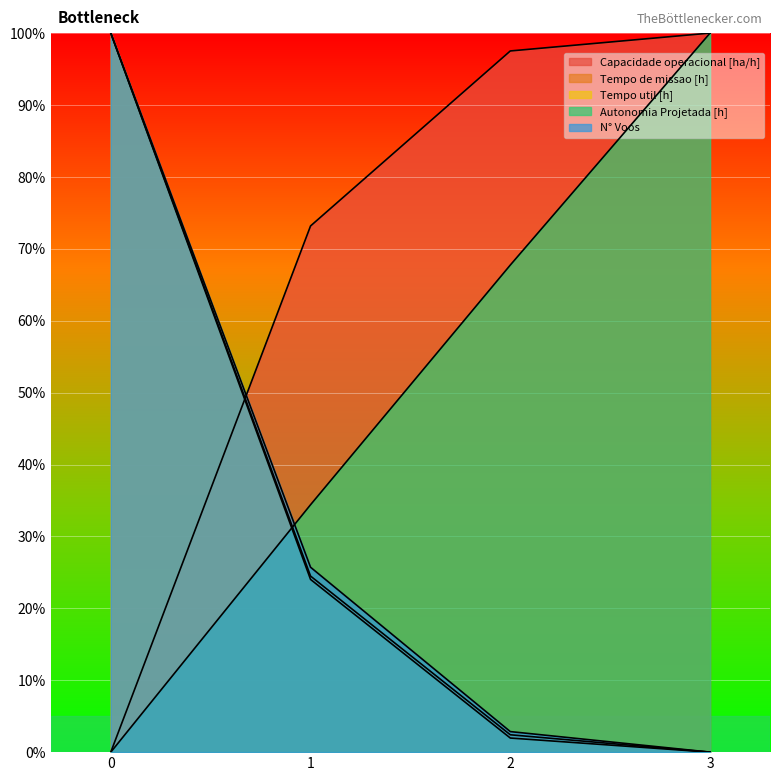

Where do N° Voos and Capacidade operacional [ha/h] first cross each other?

0 and 1